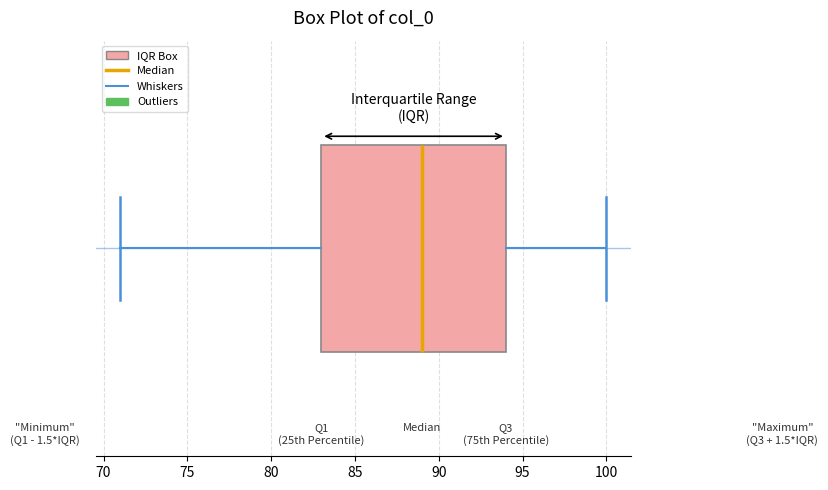

Read this box plot against the x-axis: the position of the median line, the range covered by the box, and the ends of both whiskers. The values are not printed on the chart, so give them approximately, as read against the axis.

median 89, box 83 to 94, whiskers 71 to 100